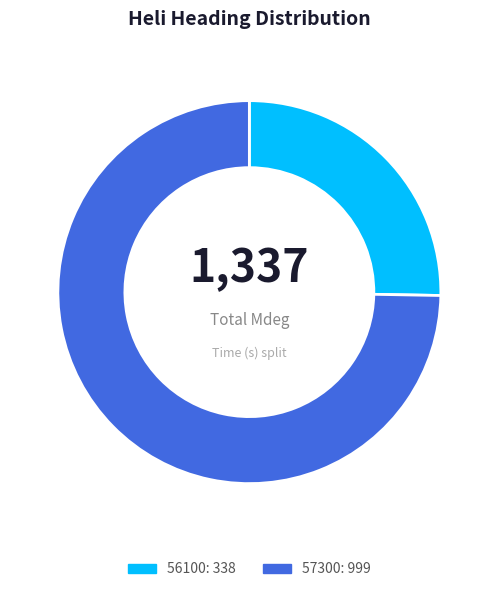

Combined, do 56100 and 57300 account for over 50%?

Yes